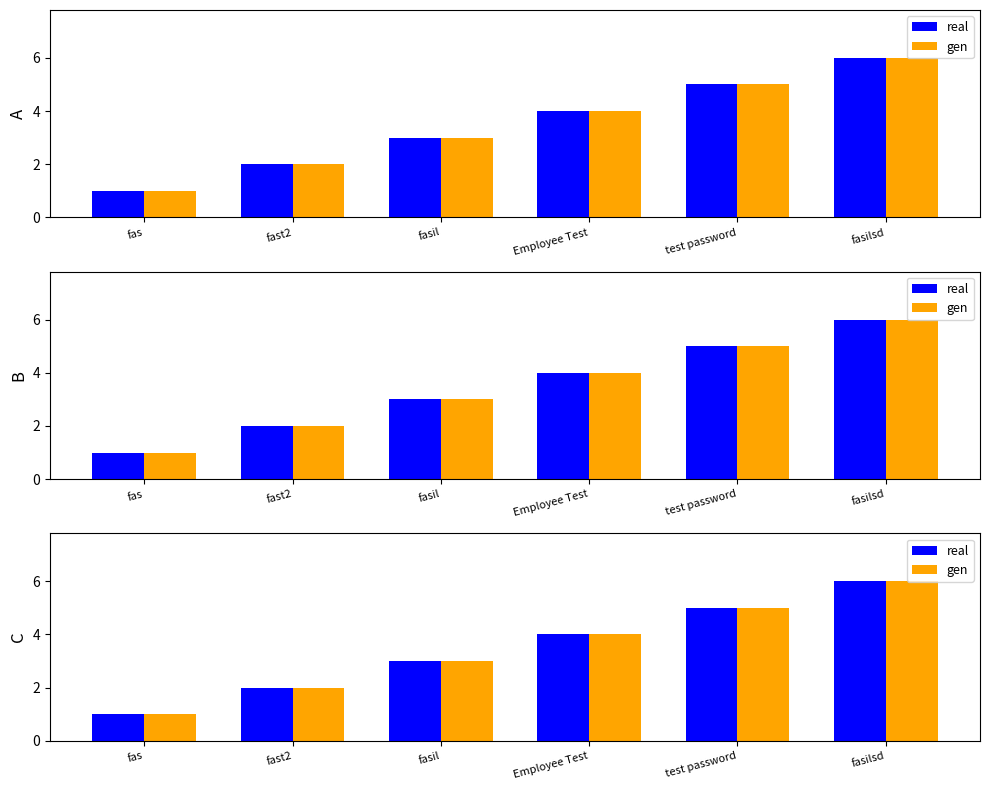

Reading right to left, what are all the values shown in this chart?

real: fasilsd=6	test password=5	Employee Test=4	fasil=3	fast2=2	fas=1
gen: fasilsd=6	test password=5	Employee Test=4	fasil=3	fast2=2	fas=1